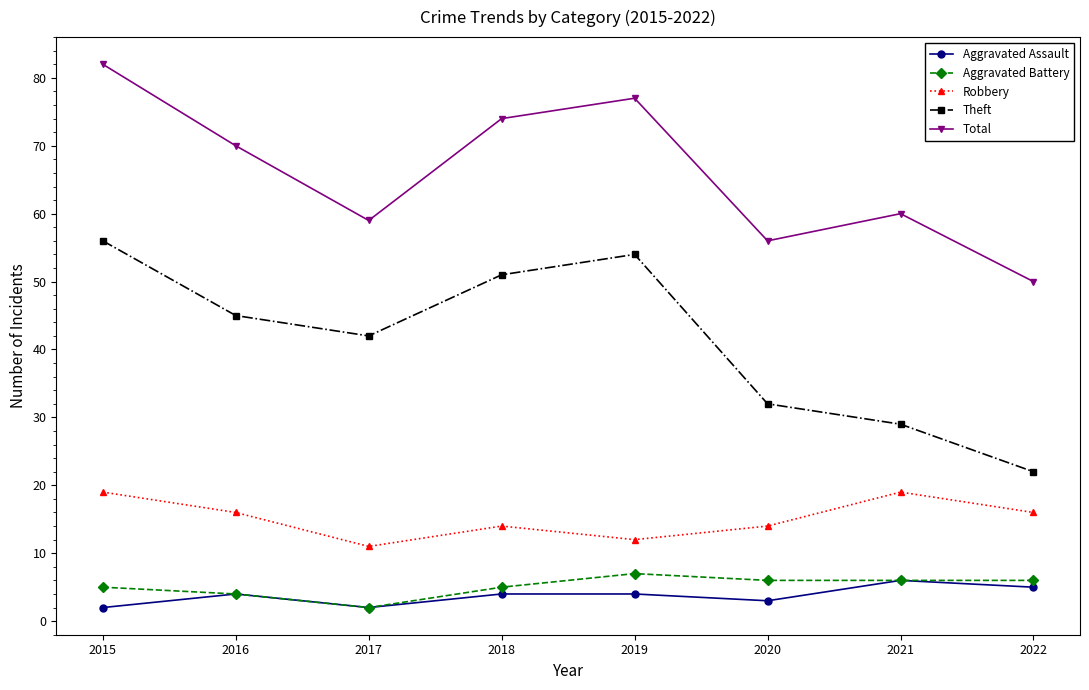

How many distinct data groups are displayed?

5